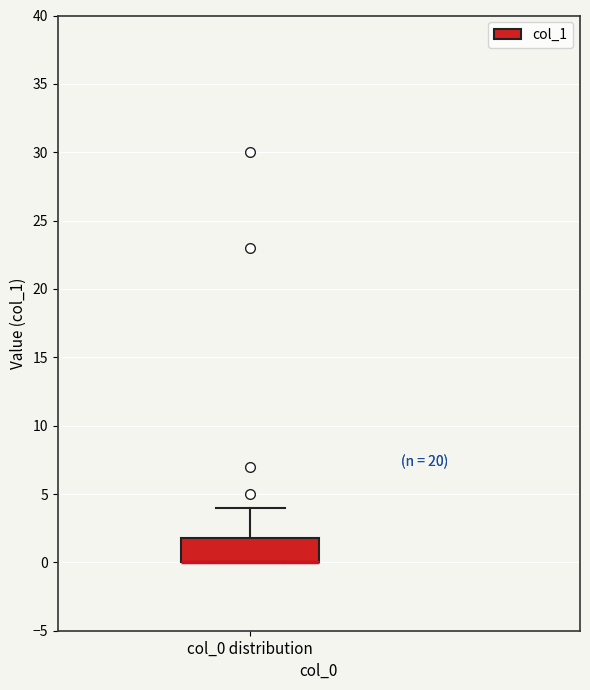

Where does the upper whisker of the box for col_0 distribution end on the y-axis? The values are not printed on the chart, so give them approximately, as read against the axis.

4